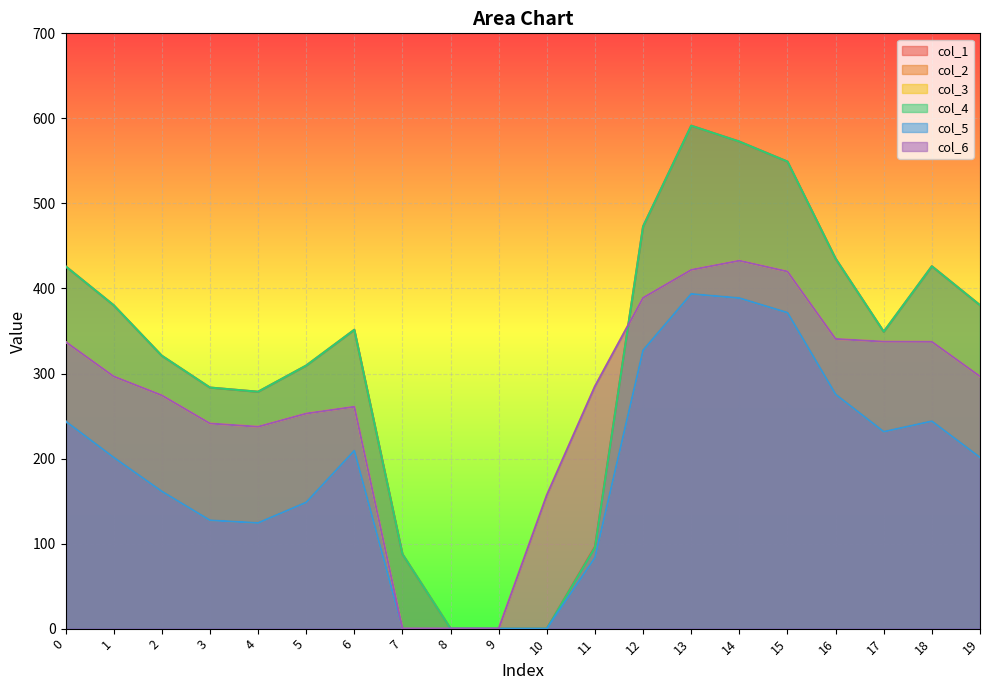

The col_1 series shows 351.4 at 6. True or false?

True